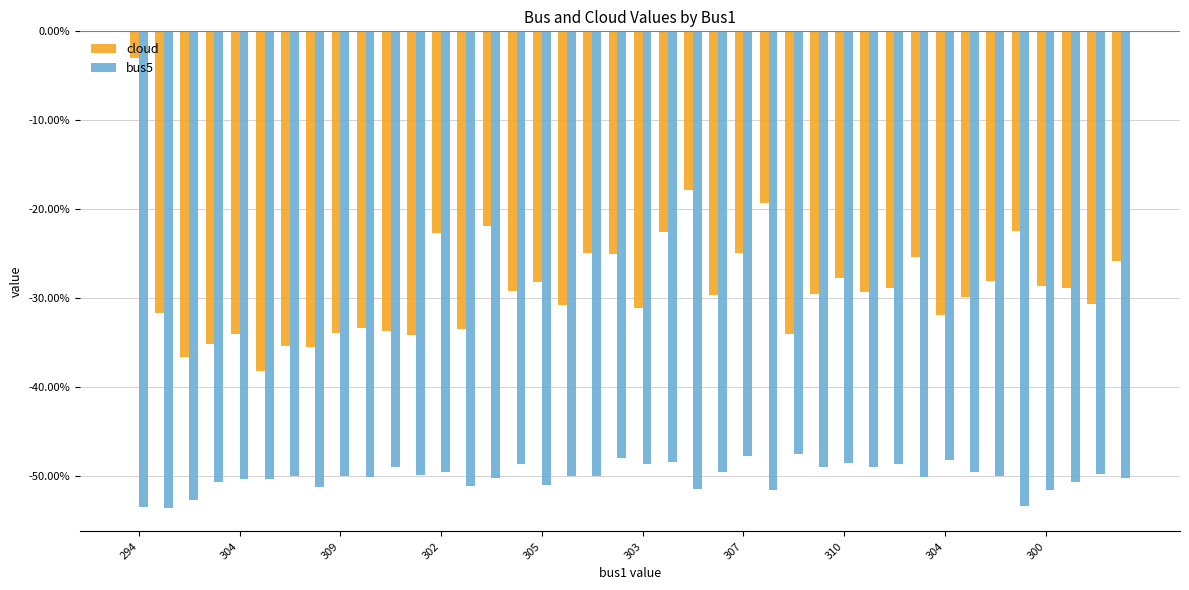

Which series has the largest range (max minus min)?

cloud